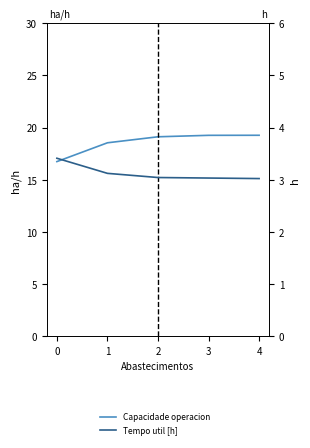

What is the value of the Tempo util [h] point at the 1st from the left?

3.4